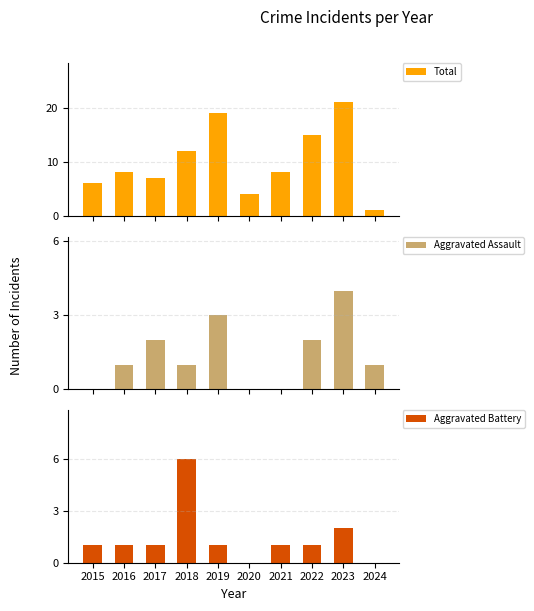

How many data points in Total are less than 8?

4